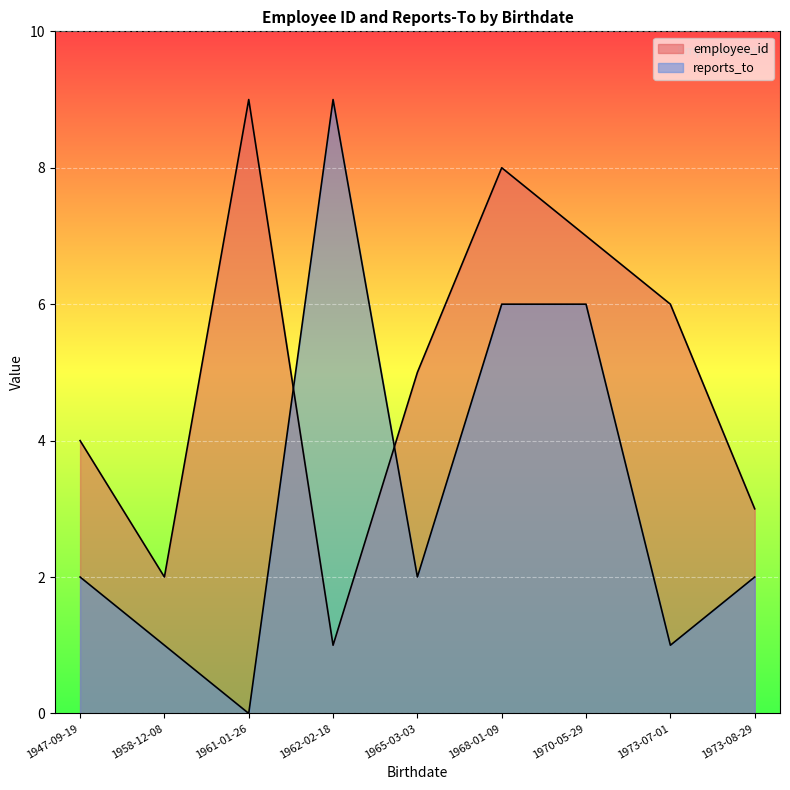

How many lines are shown in the chart?

2